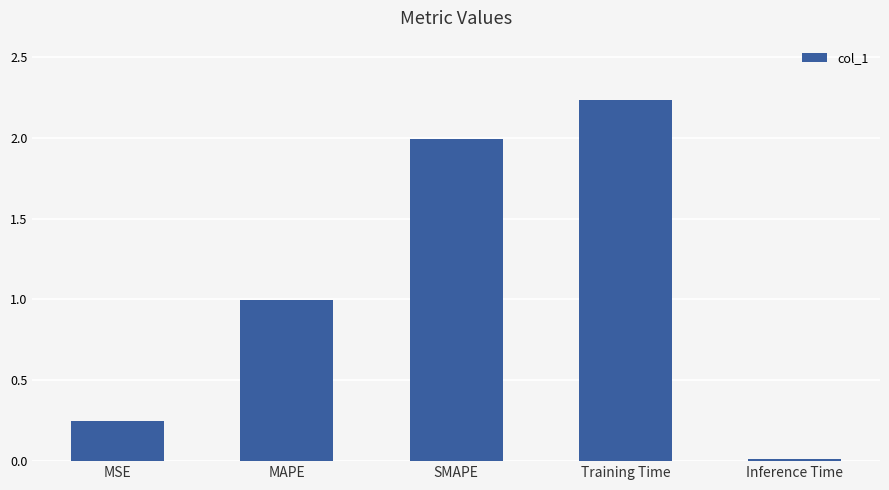

At which category does the chart reach its minimum across all series?

Inference Time